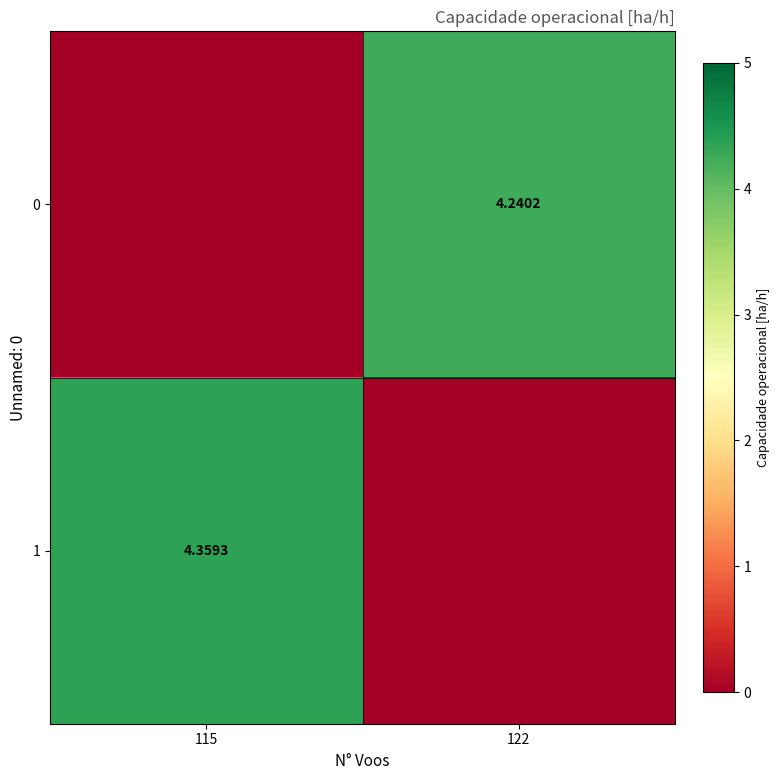

The value of 0 at 115 is -2.1. True or false?

False